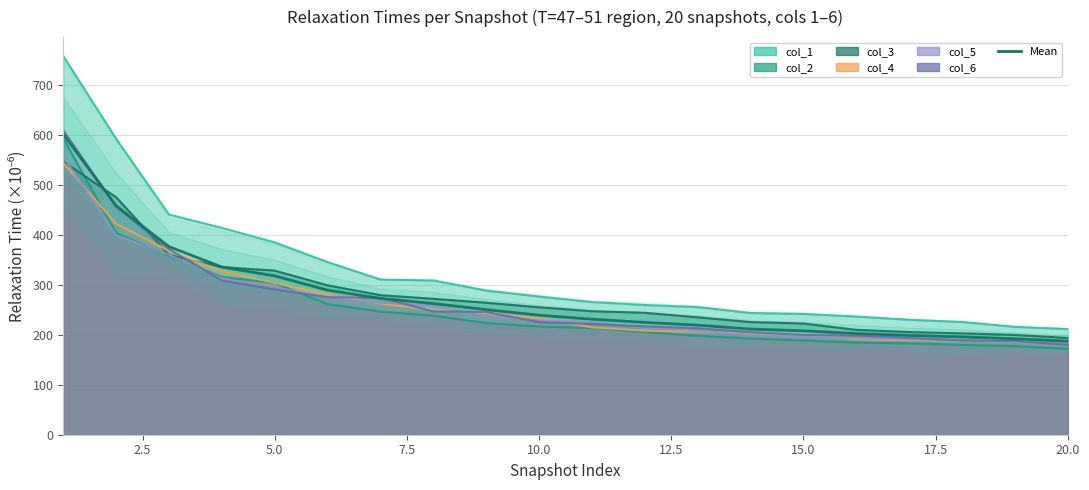

At which label is the value closest to 394?

5.0